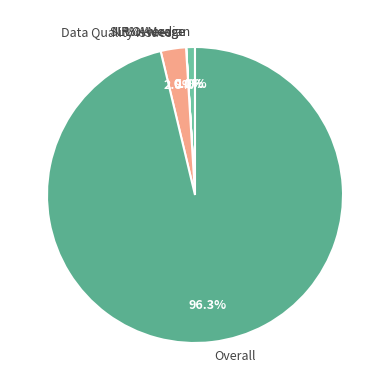

True or false: LOI Median accounts for 11% of the total.

False